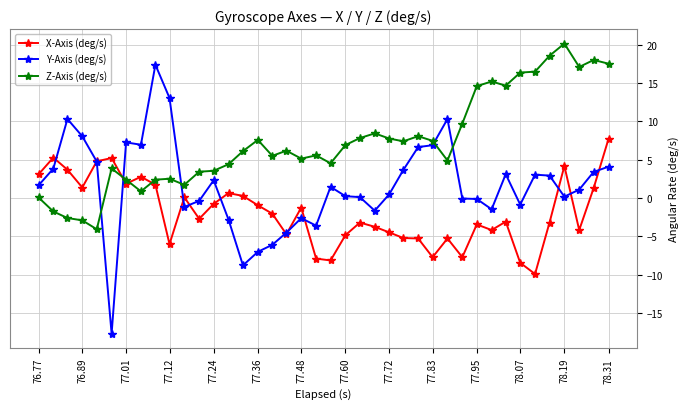

Rank the series by their maximum value, from highest to lowest.

Z-Axis (deg/s), Y-Axis (deg/s), X-Axis (deg/s)